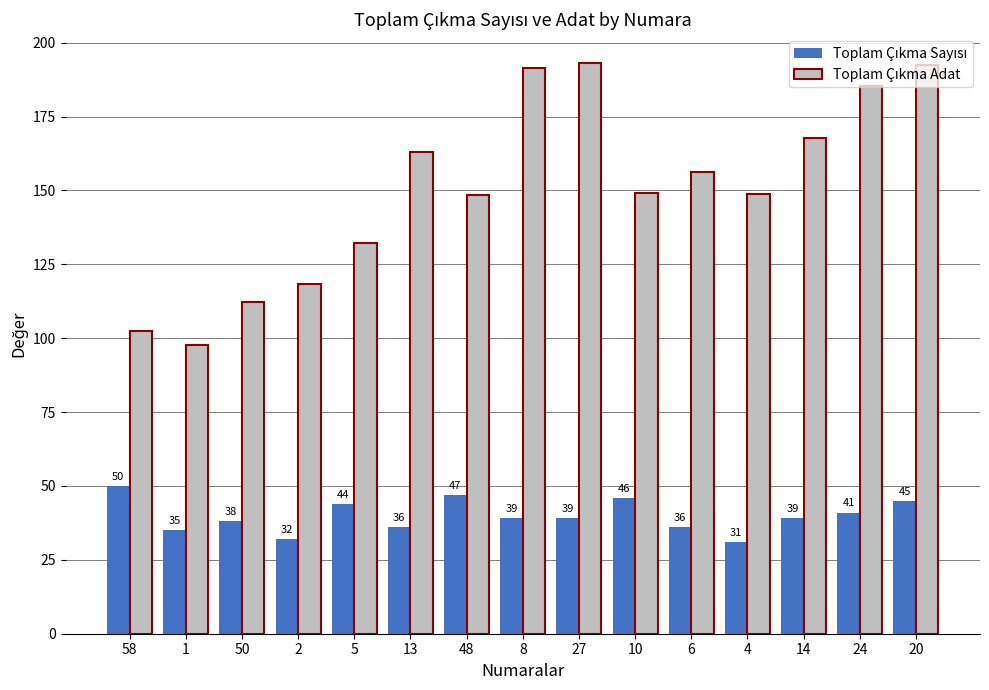

What is the spread (max minus min) of values at 58?

52.6